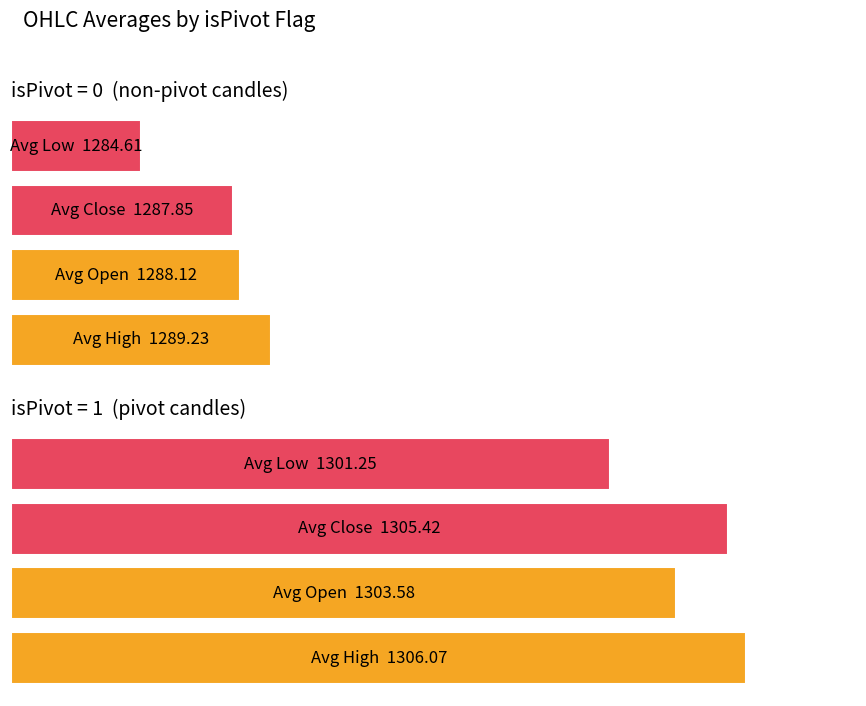

Between 0 and 1, which series saw the biggest shift?

Avg Close (isPivot=0)